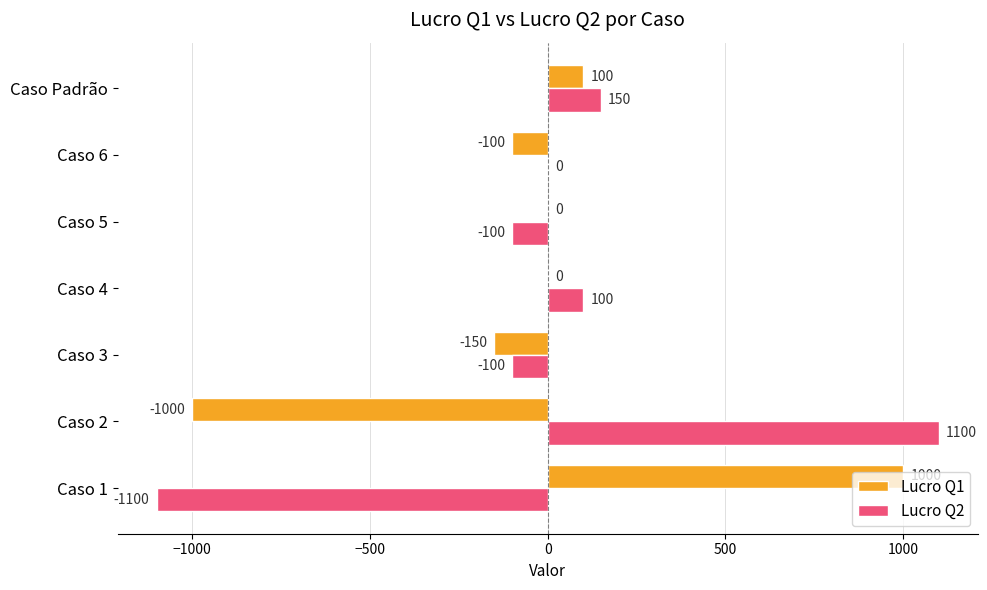

The value of Lucro Q2 at Caso 2 is 727. True or false?

False